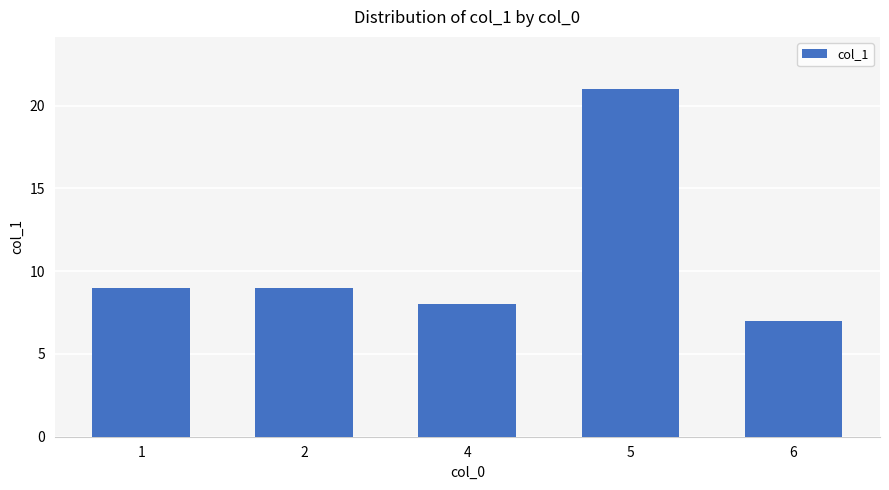

What is the sum of all values?

54